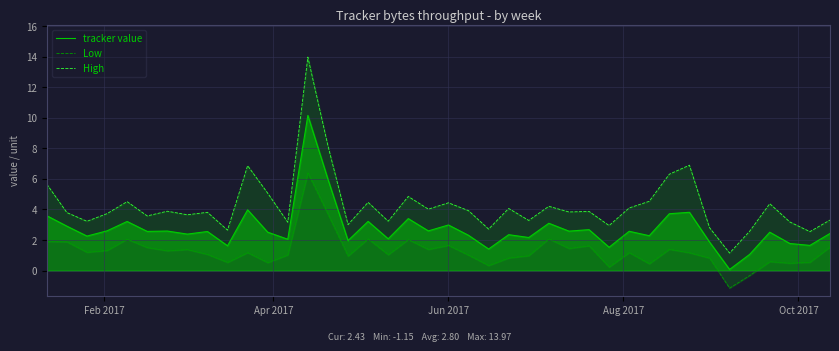

True or false: High and Low intersect in this chart.

False